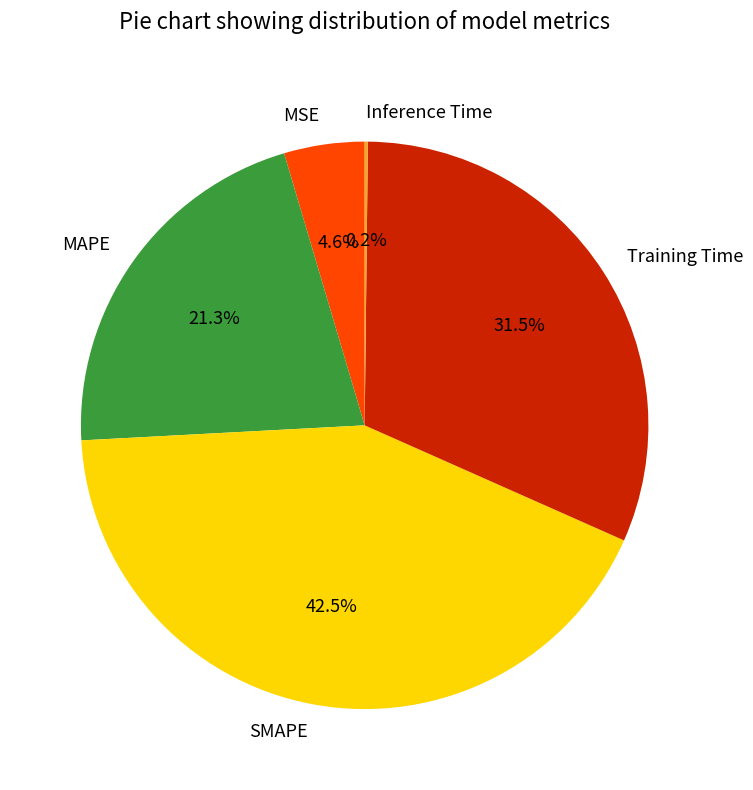

Is MAPE the majority of the pie?

No